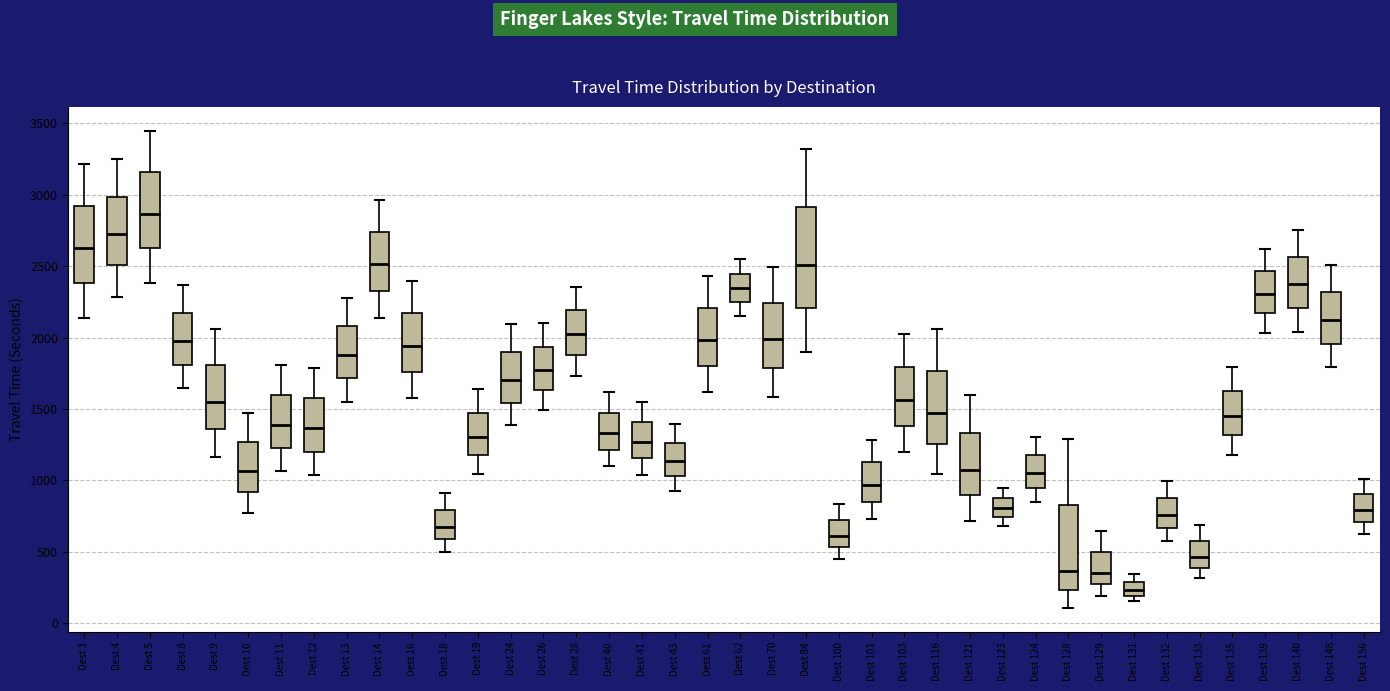

Which box's median line is the highest?

Dest 5